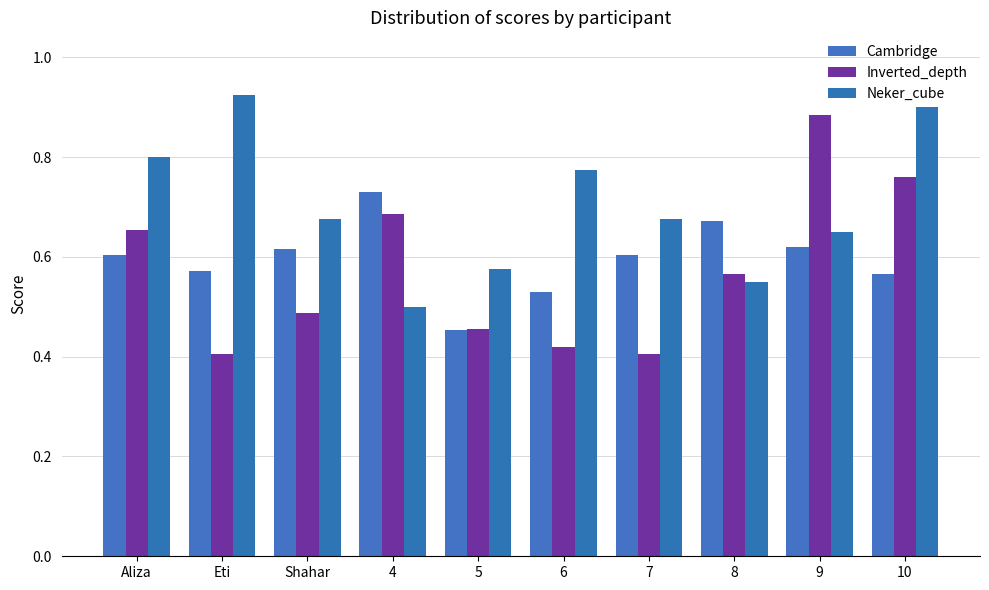

Reading left to right, transcribe all the data shown in this chart.

Cambridge: 0.6	0.6	0.6	0.7	0.5	0.5	0.6	0.7	0.6	0.6
Inverted_depth: 0.7	0.4	0.5	0.7	0.5	0.4	0.4	0.6	0.9	0.8
Neker_cube: 0.8	0.9	0.7	0.5	0.6	0.8	0.7	0.6	0.7	0.9